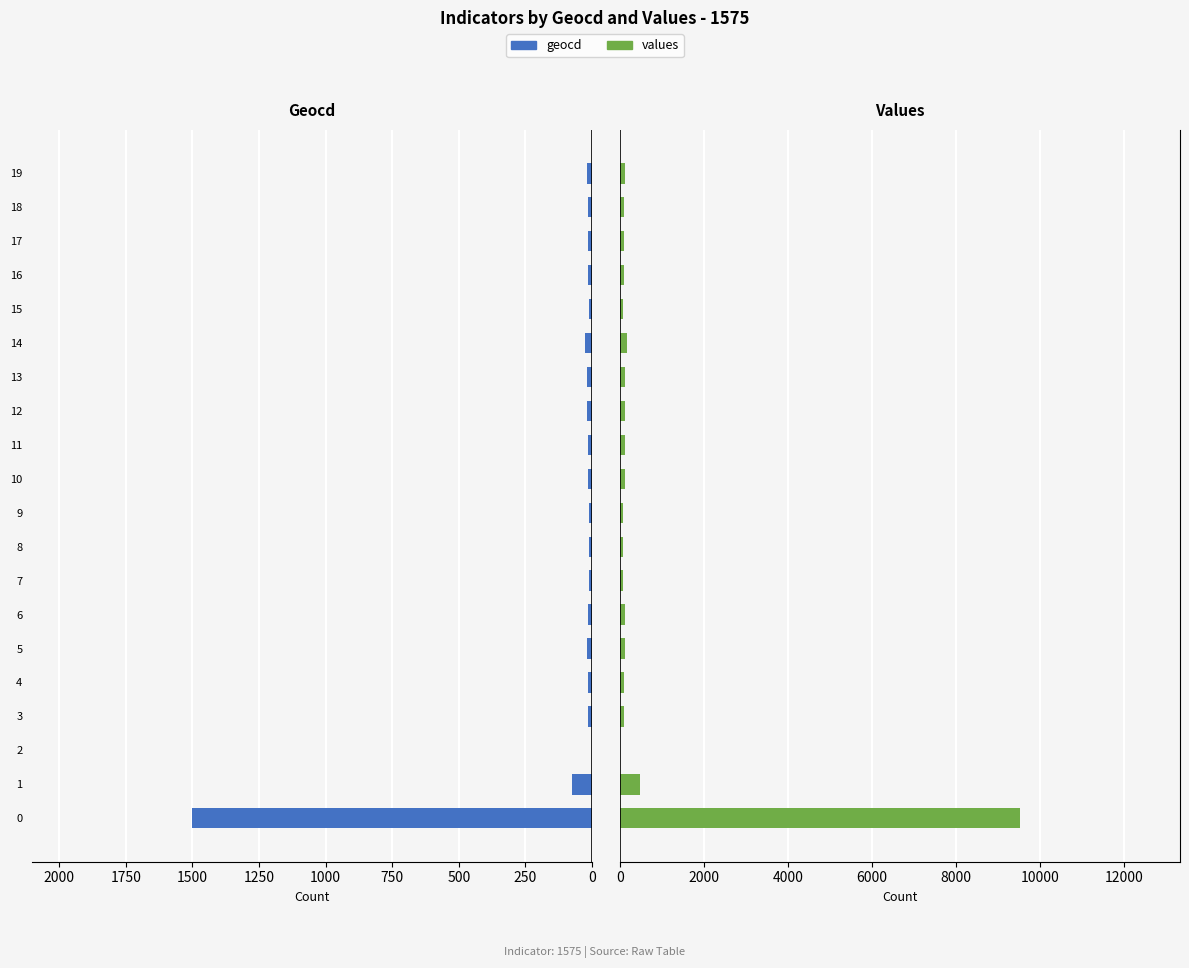

The values series shows 69 at 15. True or false?

True